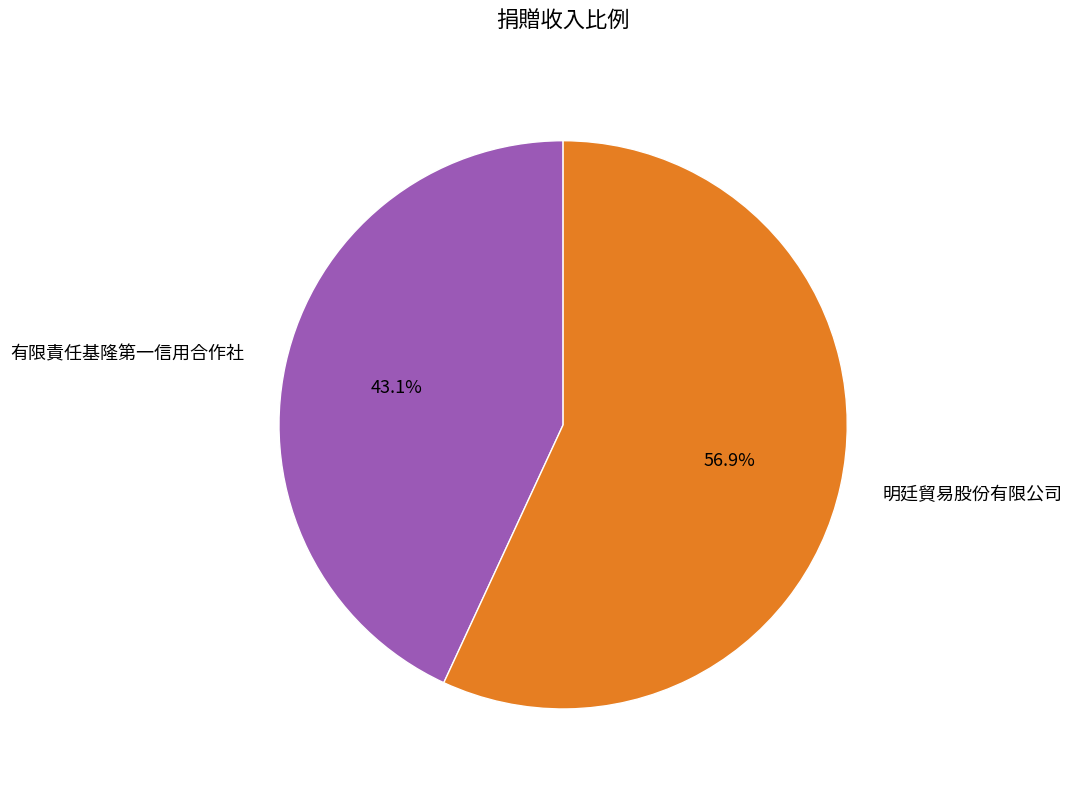

Between 有限責任基隆第一信用合作社 and 明廷貿易股份有限公司, which is larger?

明廷貿易股份有限公司